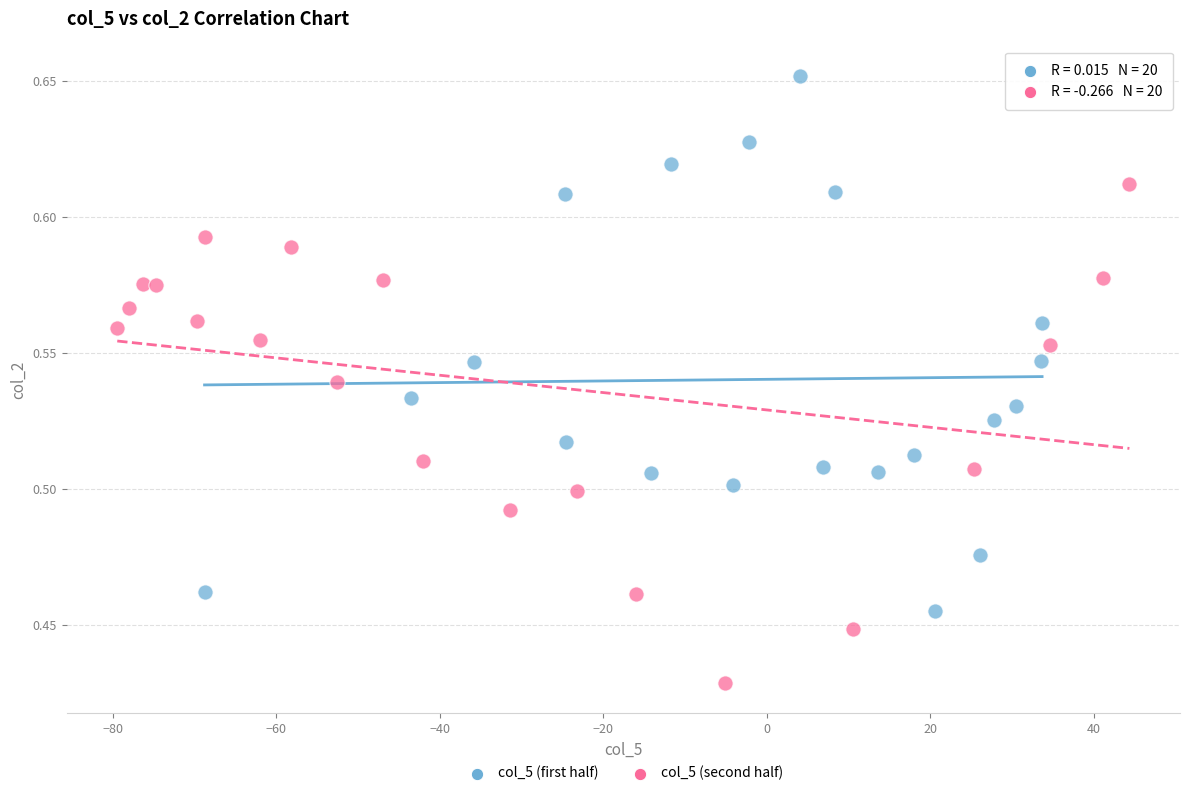

Which series reaches the minimum Y coordinate?

col_5 (second half)